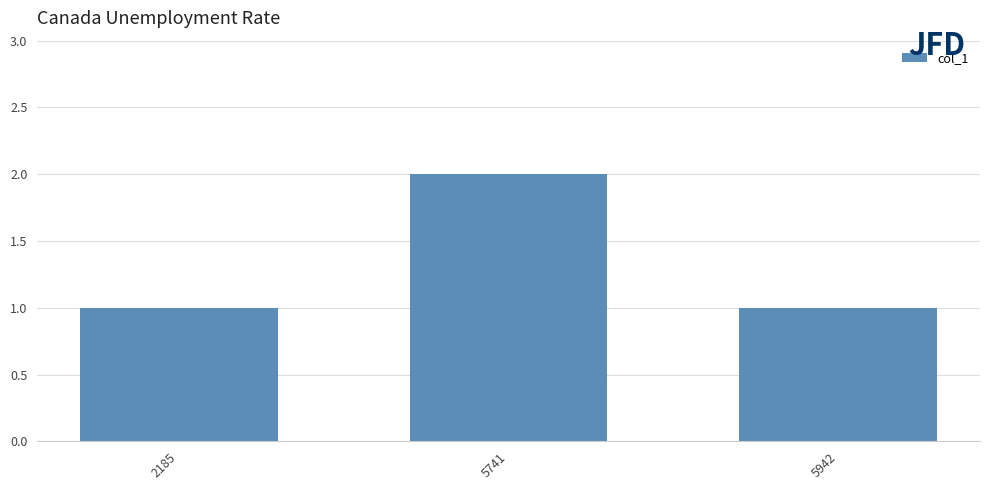

What is the value of the 3rd bar from the left?

1